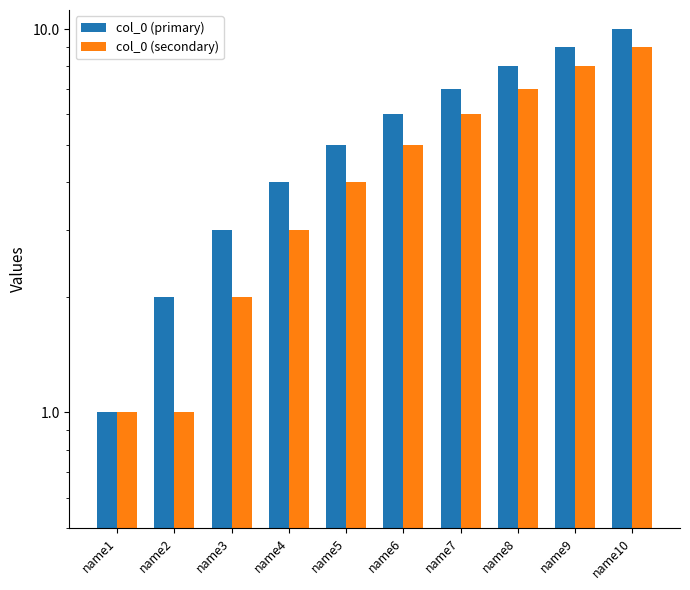

How many data points in col_0 (primary) are less than 6?

5